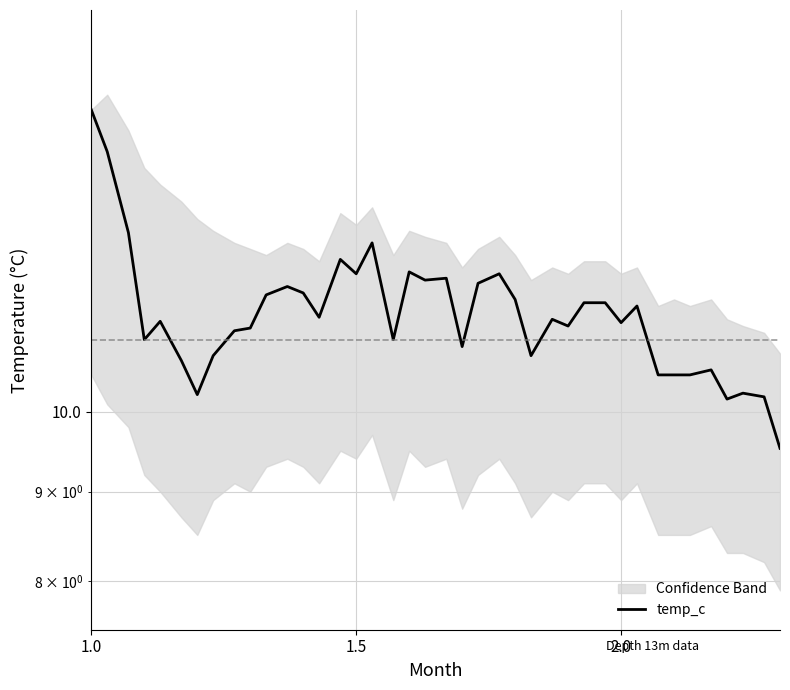

The chart shows a value of 17.0 at 2.0. True or false?

False